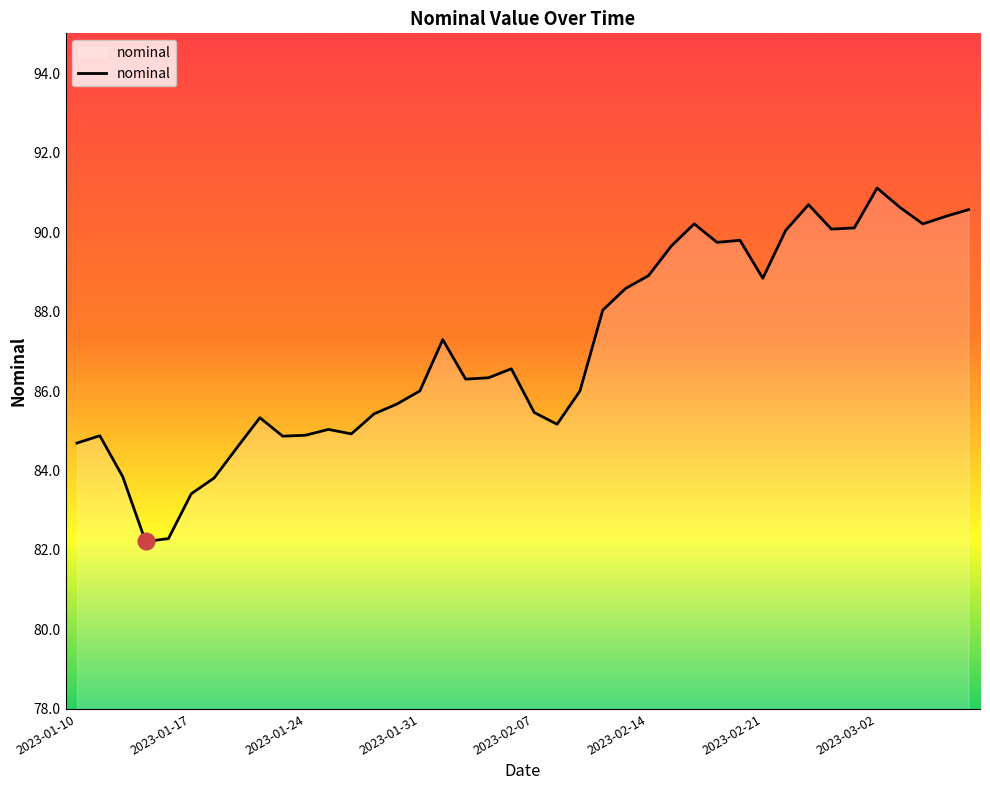

What is the smallest value displayed?

82.2